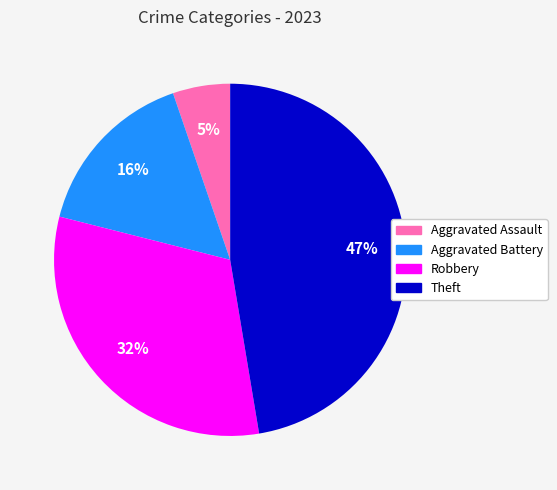

To the nearest percent, what is the difference between the largest and smallest slice percentages?

42%